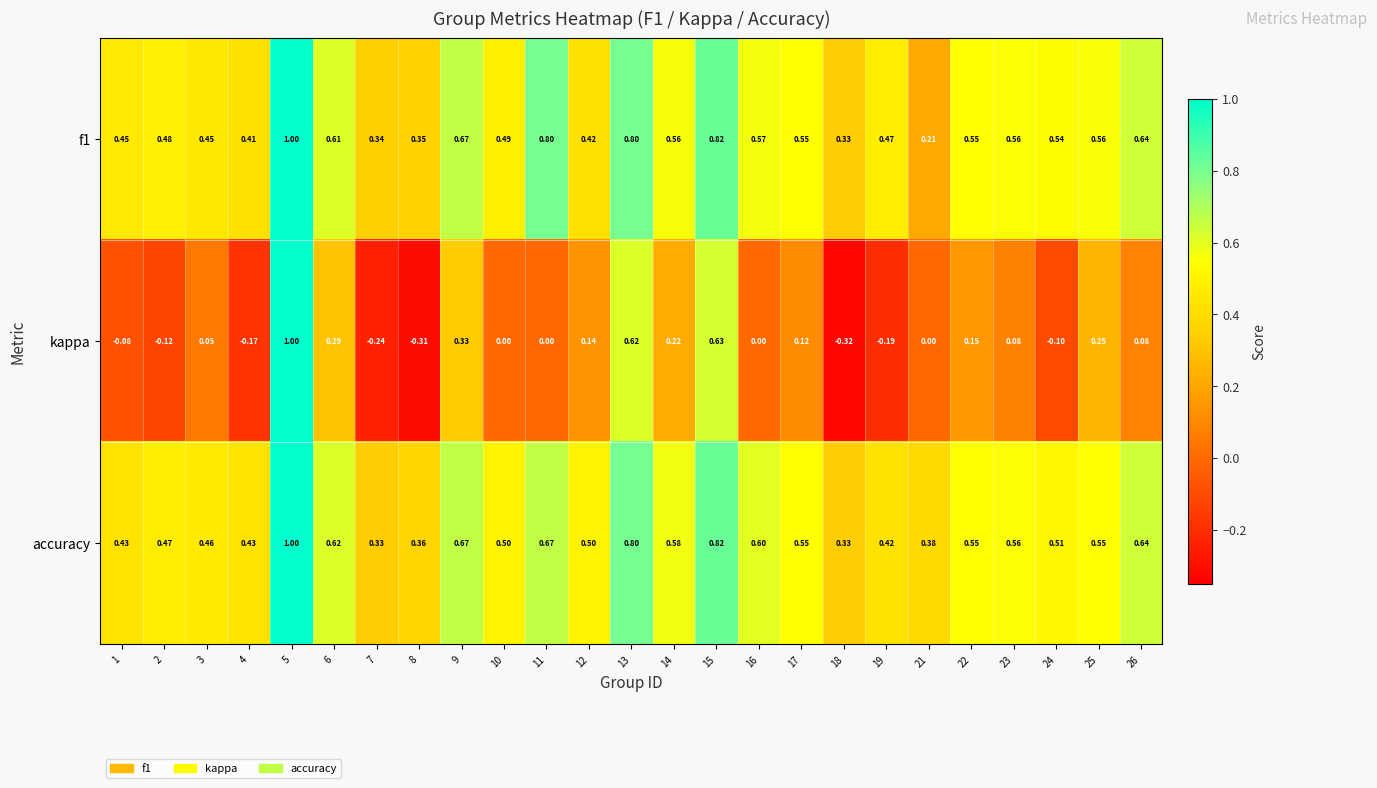

Which series has the widest spread of values?

kappa